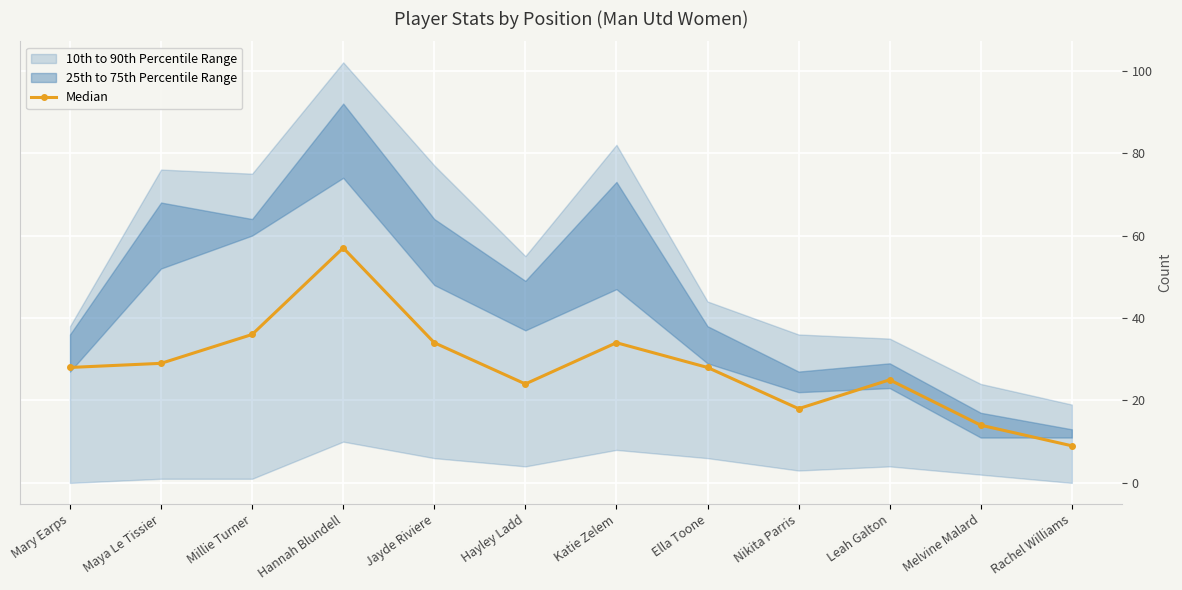

What is the greatest value displayed?

57